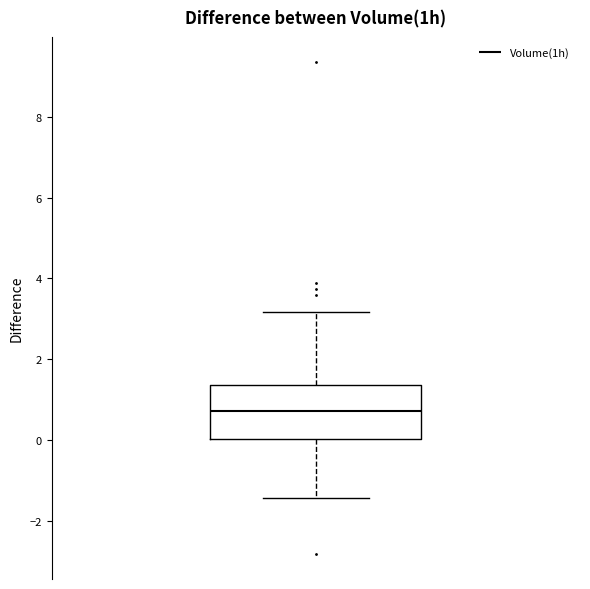

Transcribe this box plot: give where the median line is, the range the box spans, and where the two whiskers end, as read against the y-axis. The values are not printed on the chart, so give them approximately, as read against the axis.

median 0.8, box 0.0 to 1.4, whiskers -1.4 to 3.2